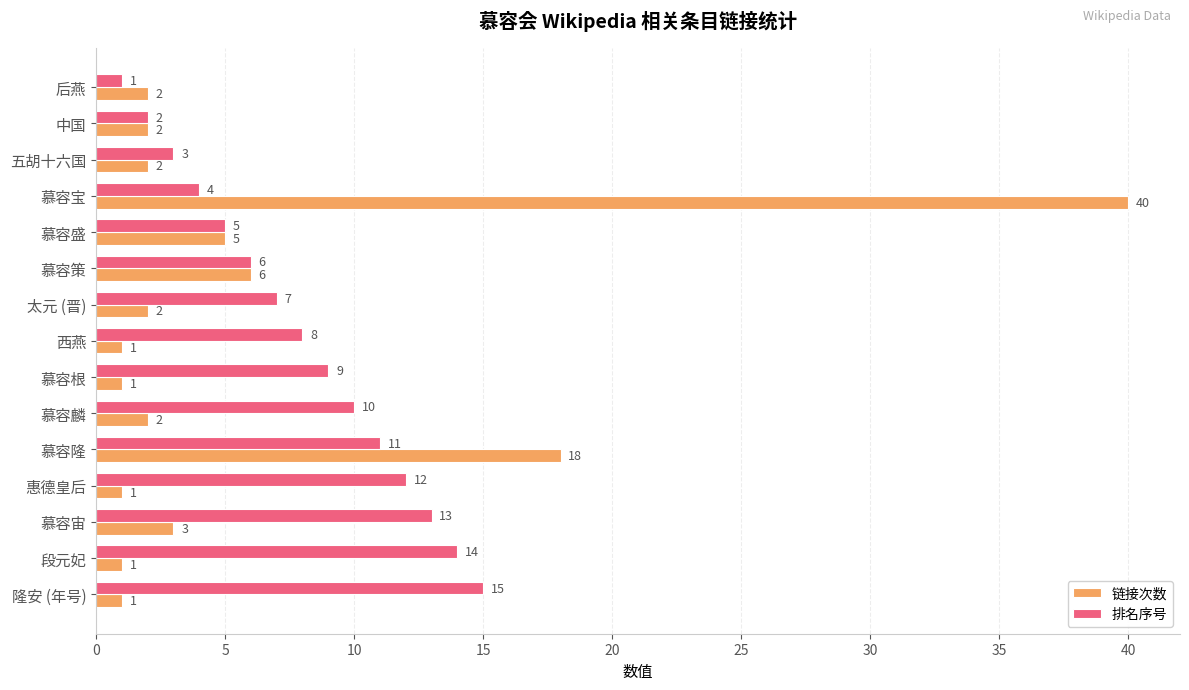

The 排名序号 series shows 10 at 太元 (晋). True or false?

False